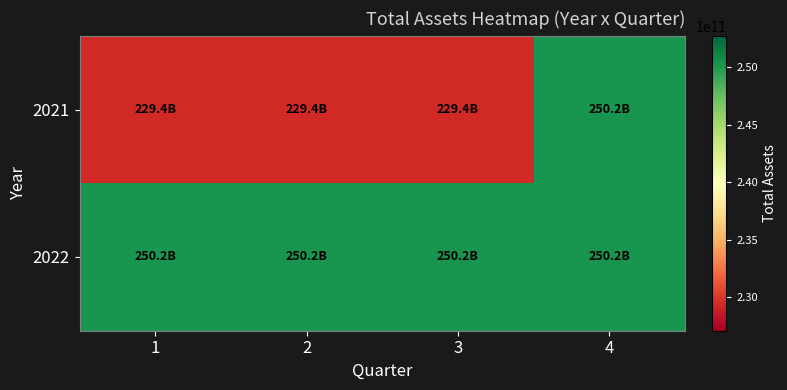

Which category has the lowest value across all series?

1